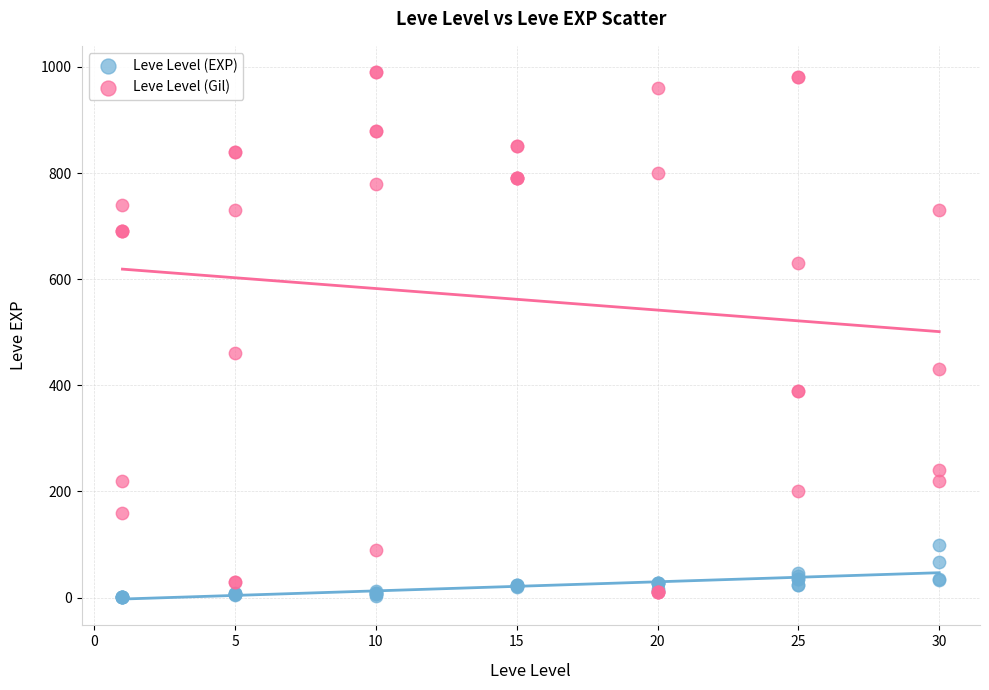

In the Leve Level (Gil) series, what Y value is closest to 500?

460